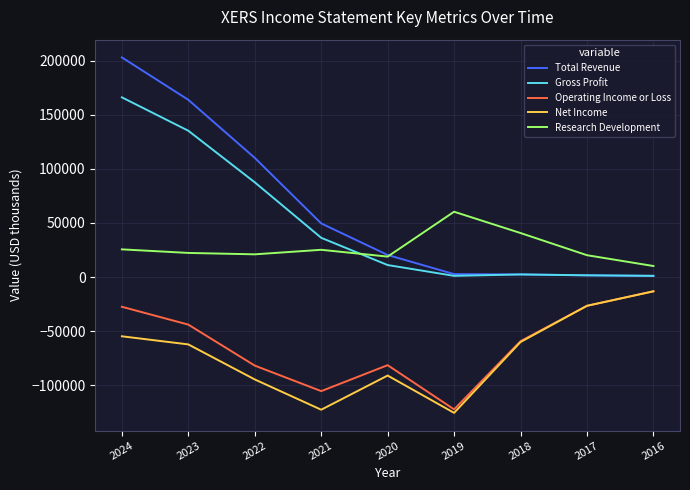

True or false: Operating Income or Loss and Total Revenue intersect in this chart.

False